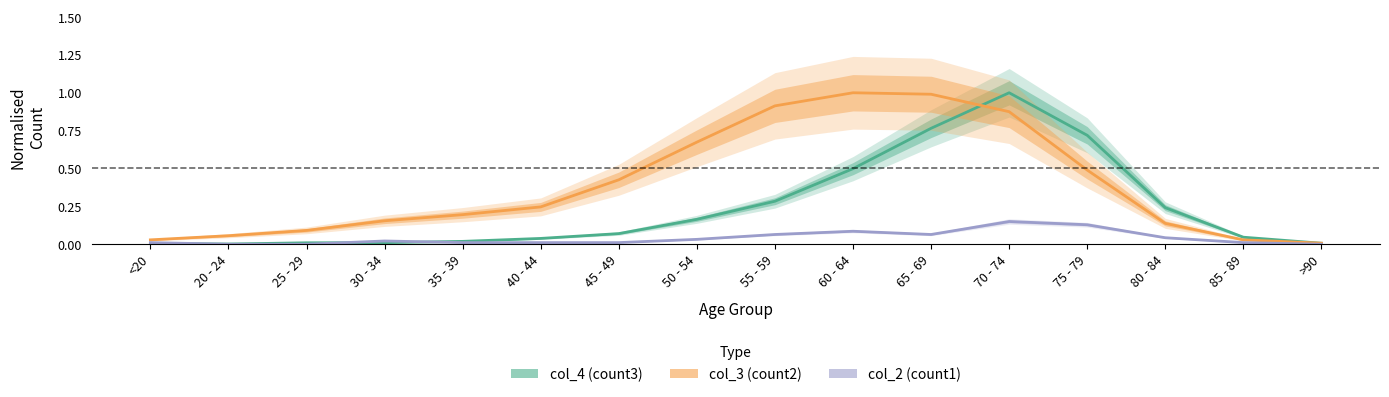

True or false: col_3 and col_2 intersect in this chart.

False